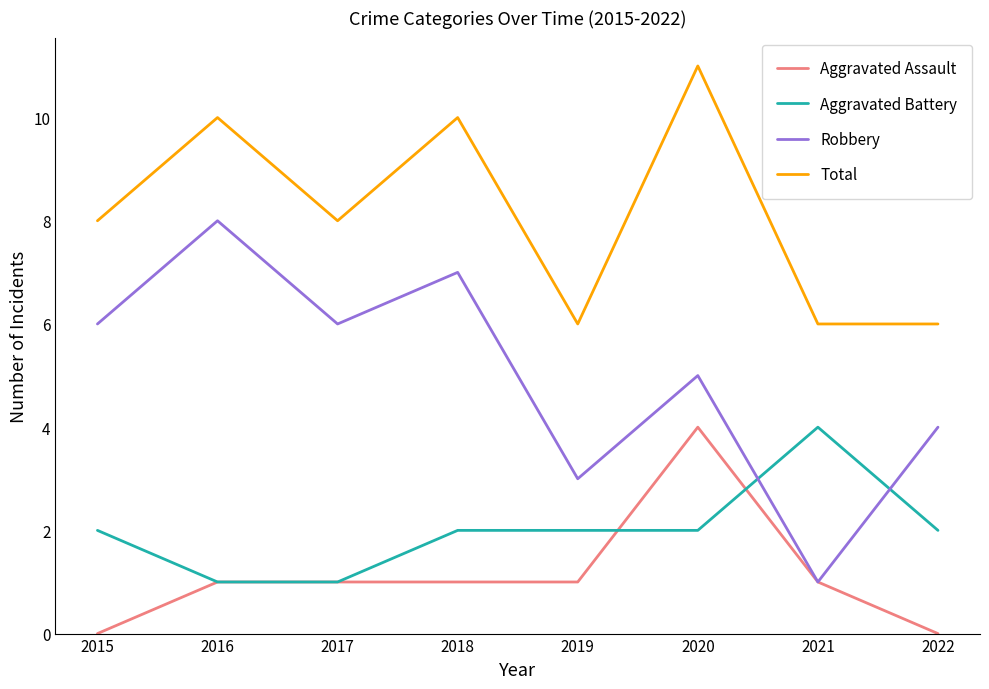

Rank the series at 2018 from lowest to highest value.

Aggravated Assault, Aggravated Battery, Robbery, Total